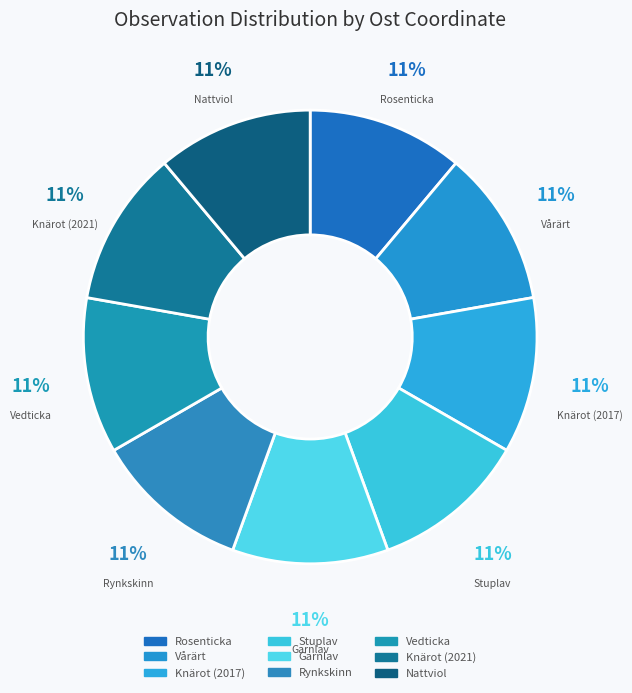

Approximately how many times larger is the value at Rynkskinn compared to Nattviol?

1.0